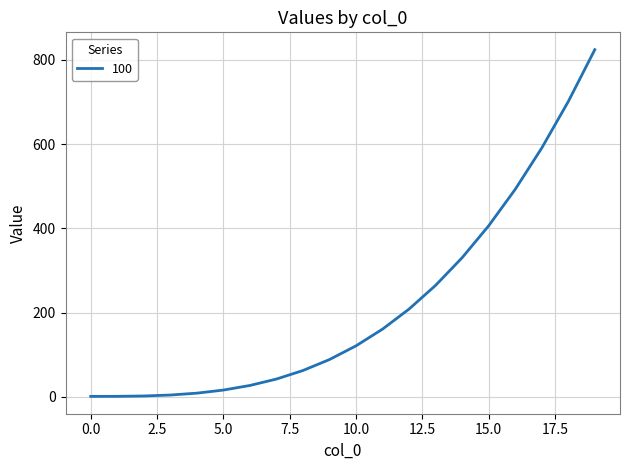

What is the greatest value displayed?

824.1